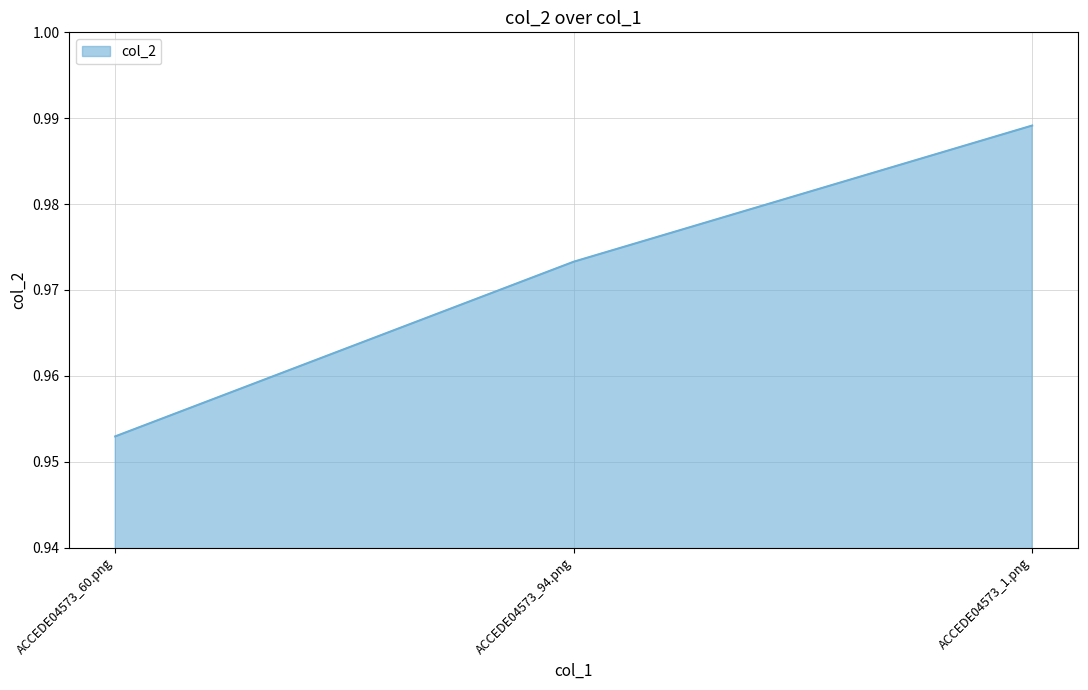

Which label corresponds to the largest value in the chart?

ACCEDE04573_1.png